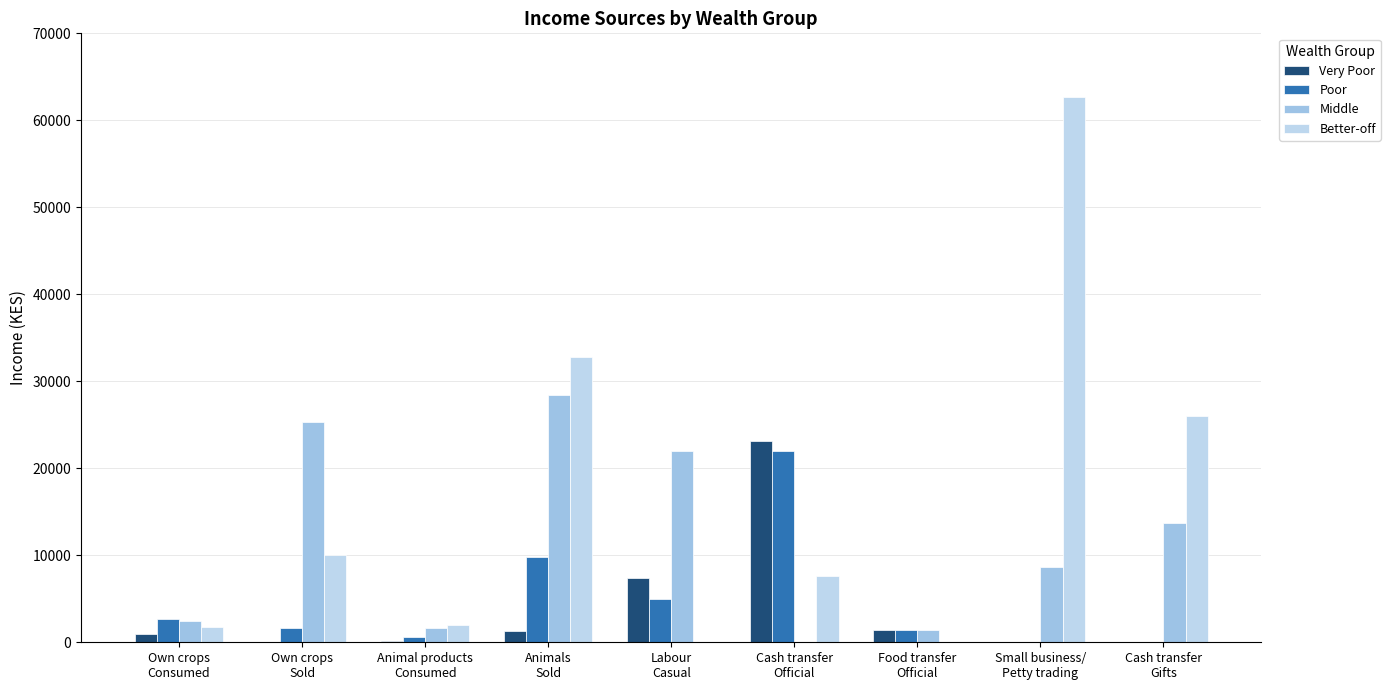

Reading left to right, transcribe all the data shown in this chart.

Very Poor: 984.3	0.0	119.2	1285.7	7428.6	23108.6	1401.3	0.0	0.0
Poor: 2704.3	1660.0	570.4	9750.0	4960.0	22020.0	1401.3	0.0	0.0
Middle: 2492.9	25314.3	1656.4	28457.1	21942.9	0.0	1401.3	8708.6	13714.3
Better-off: 1745.9	10032.0	2032.2	32750.0	0.0	7620.0	0.0	62700.0	26040.0